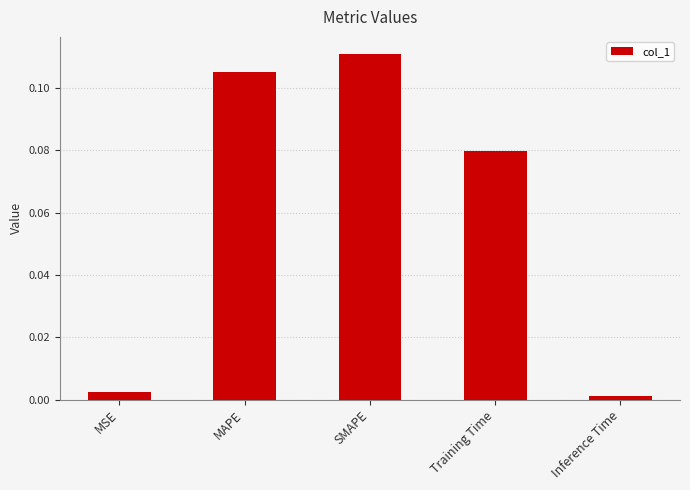

Which label corresponds to the largest value in the chart?

SMAPE